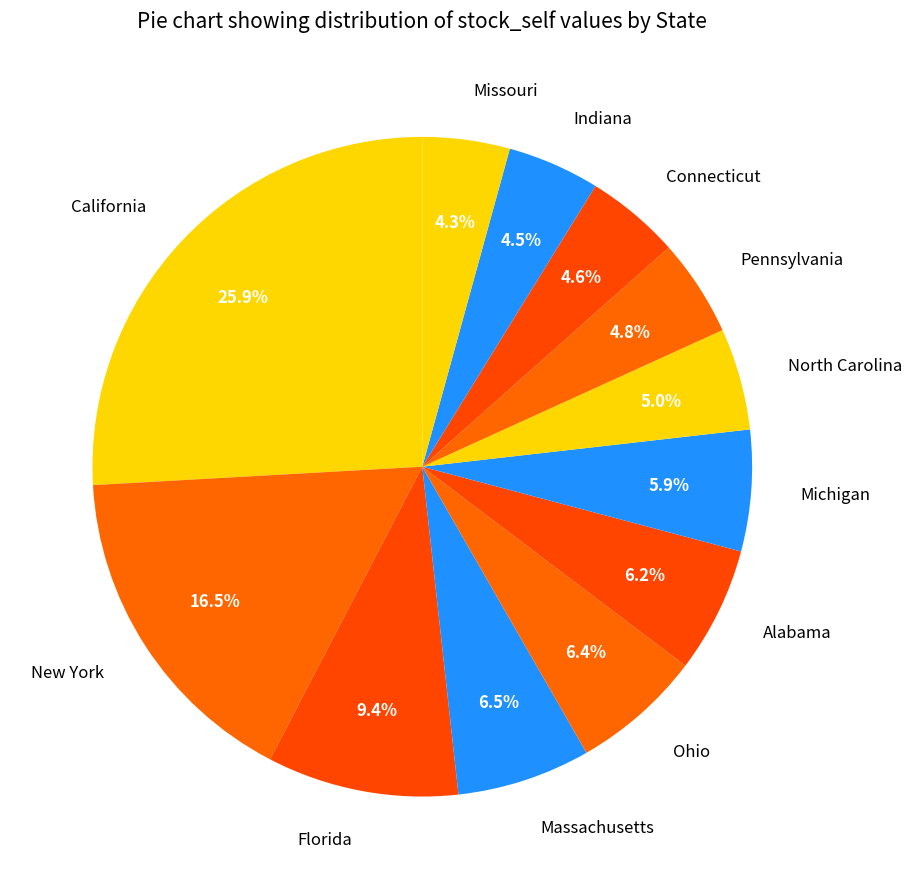

The New York slice represents 23% of the pie. True or false?

False